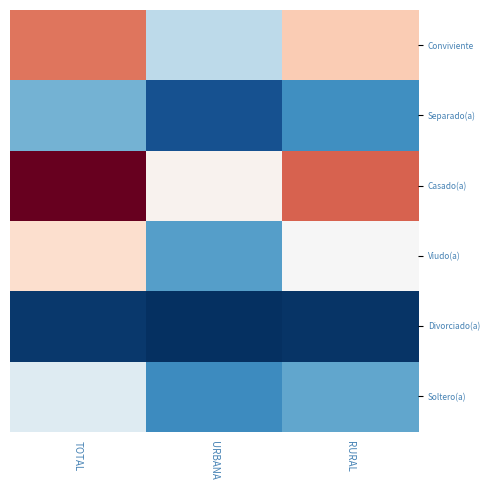

Which series has the largest range (max minus min)?

Casado(a)